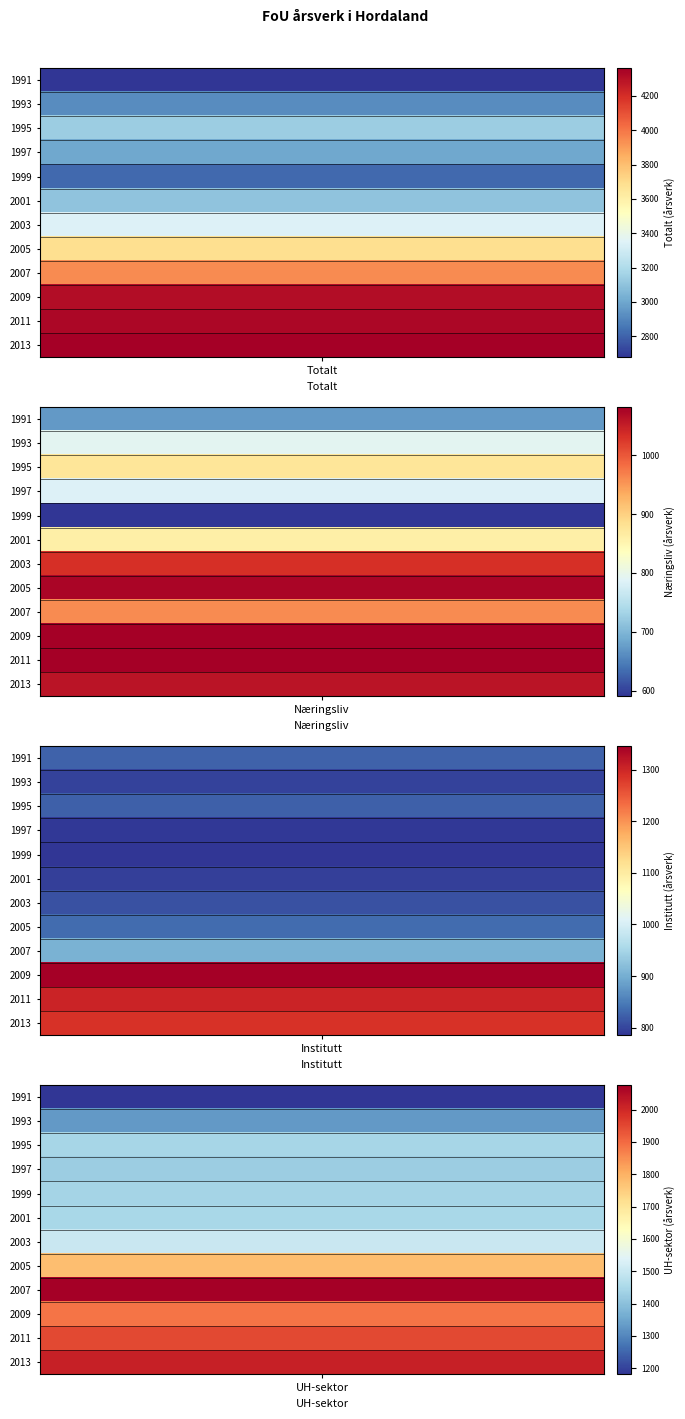

What is the difference between the highest and lowest values at 2005?

2855